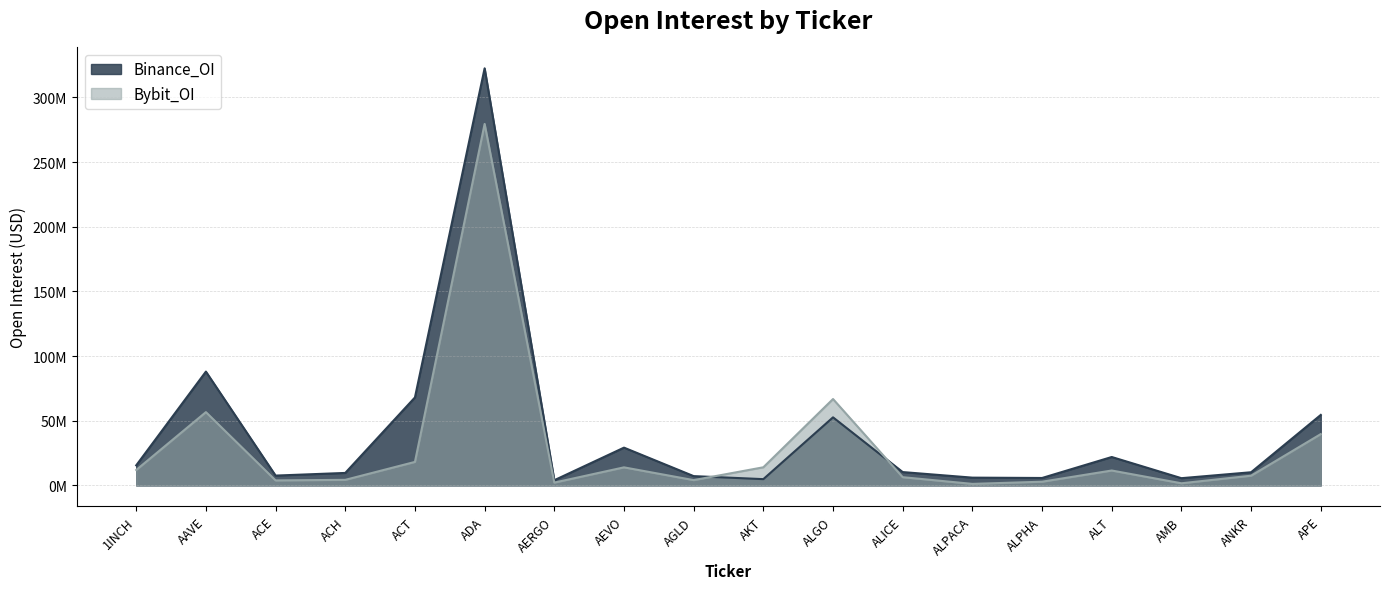

After their last crossing, which series has the higher values: Bybit_OI or Binance_OI?

Binance_OI